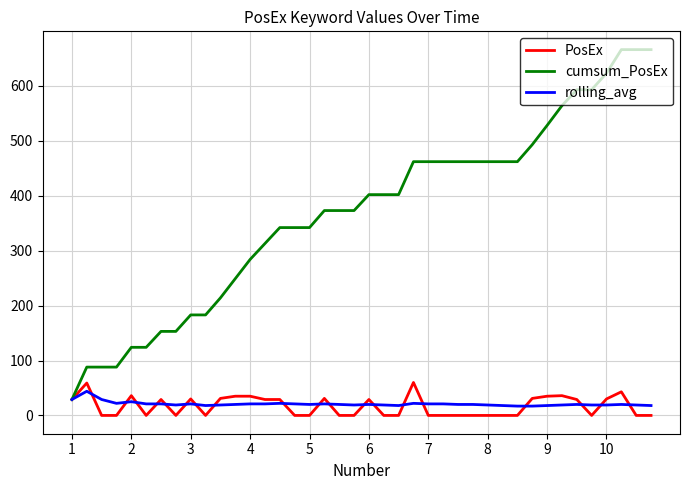

What is the difference between the maximum and second lowest values in the PosEx series?

60